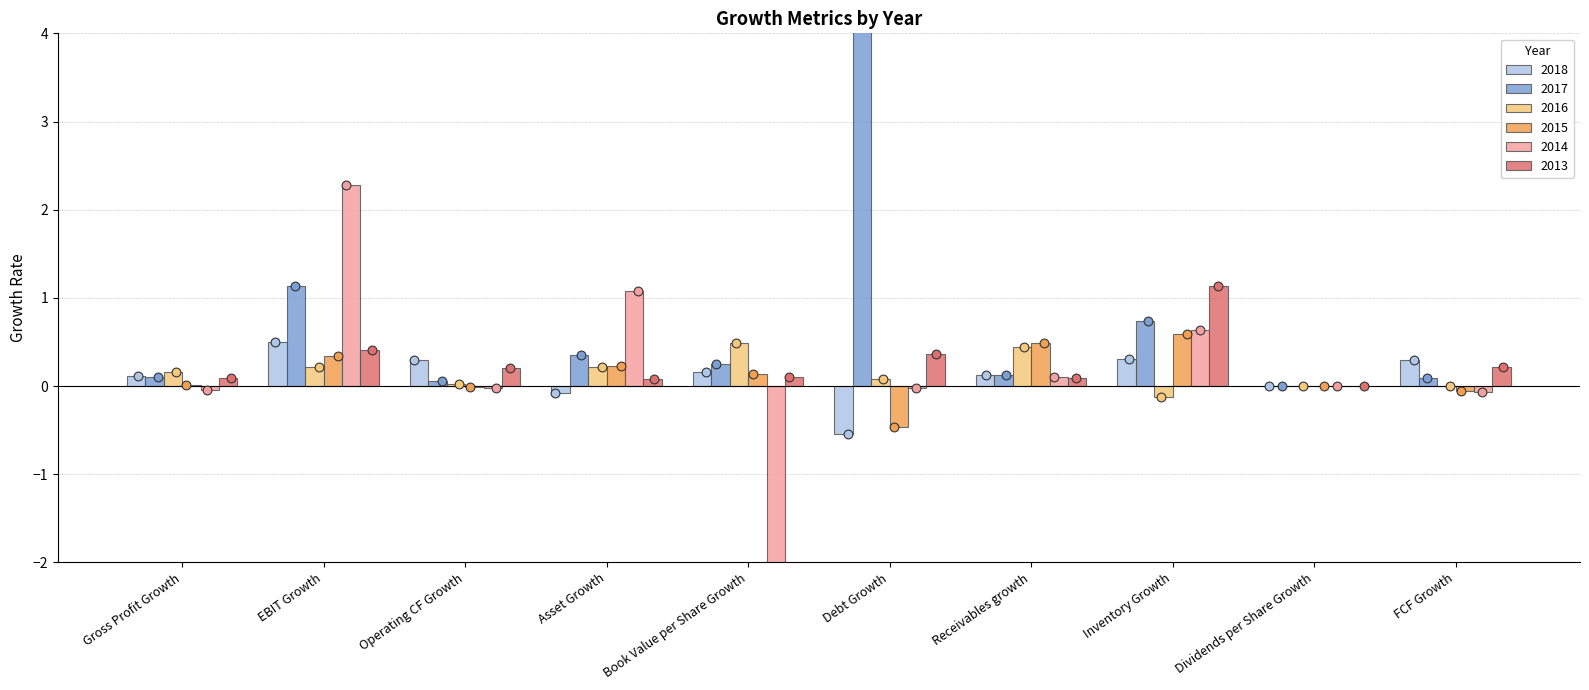

At how many categories does at least one series exceed 3?

1